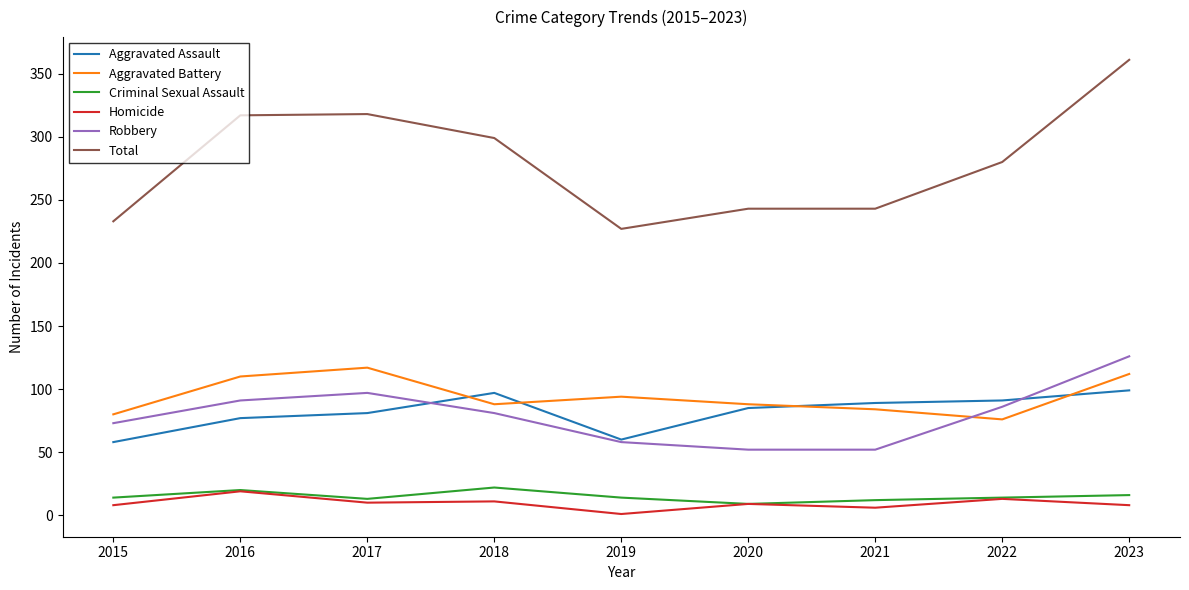

True or false: Total and Criminal Sexual Assault cross at least once.

False